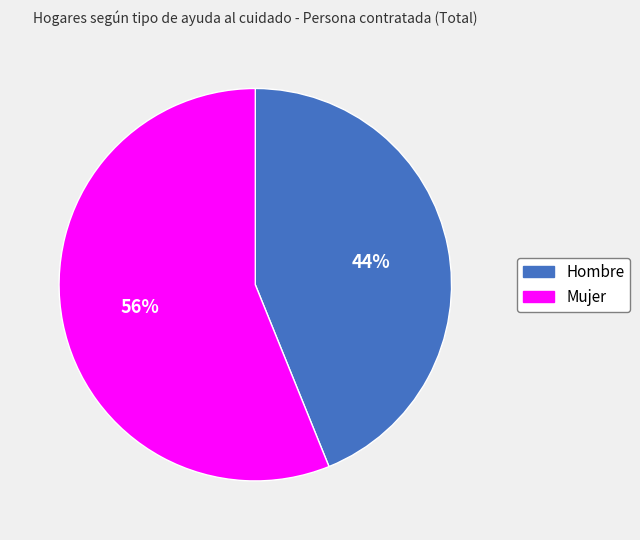

Count the number of slices in the pie.

2